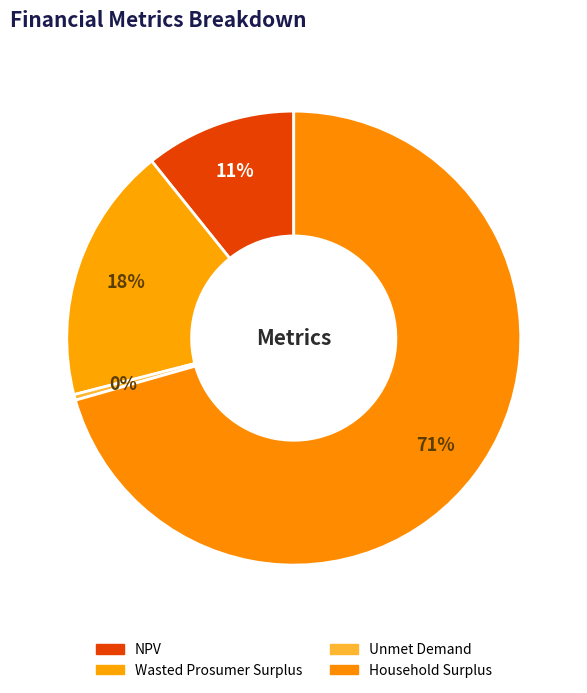

How many segments does this pie chart have?

4